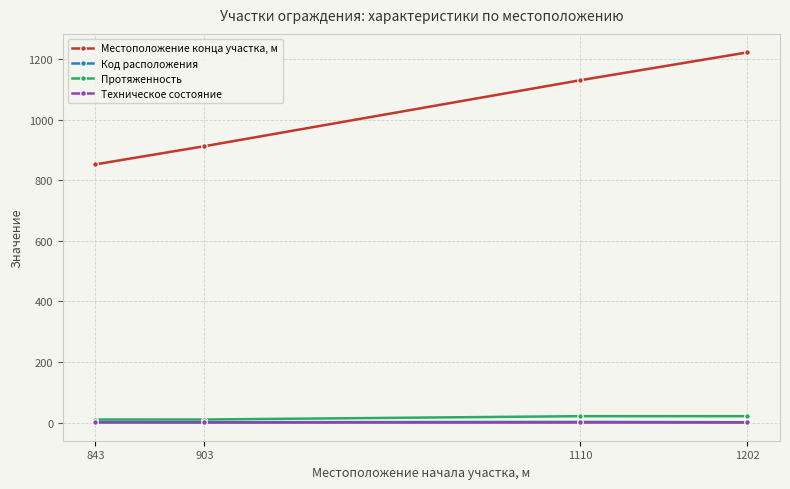

Does the chart have visible grid lines?

Yes